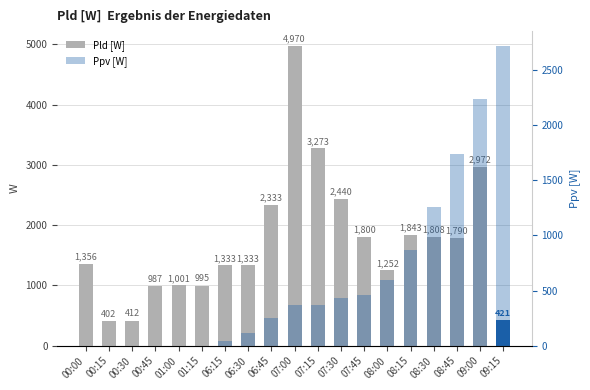

Does the chart contain stacked bars?

No